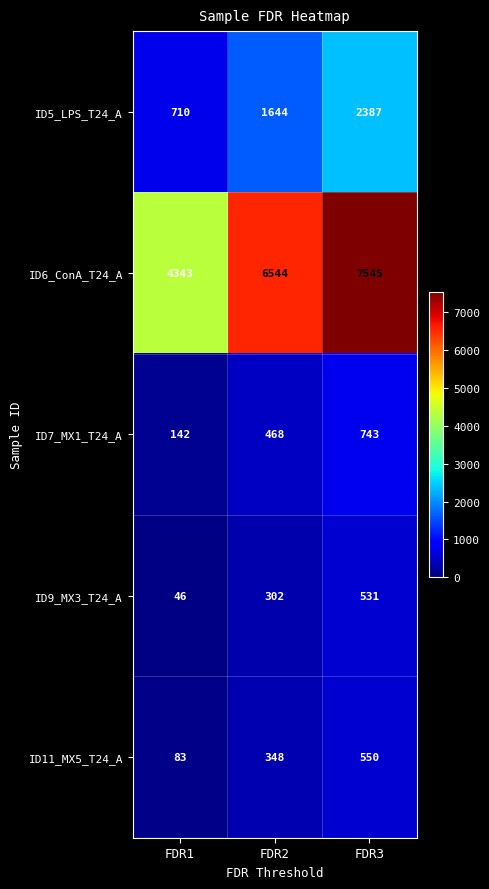

Which series has the largest total across all categories?

ID6_ConA_T24_A